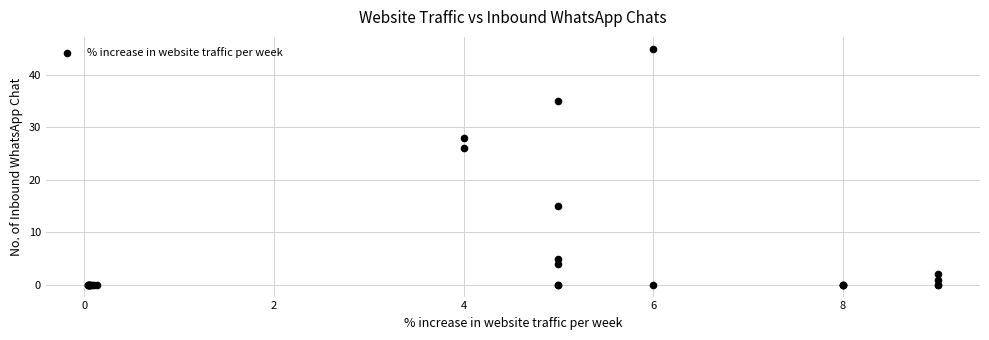

What Y value in the scatter plot is closest to 22?

26.0